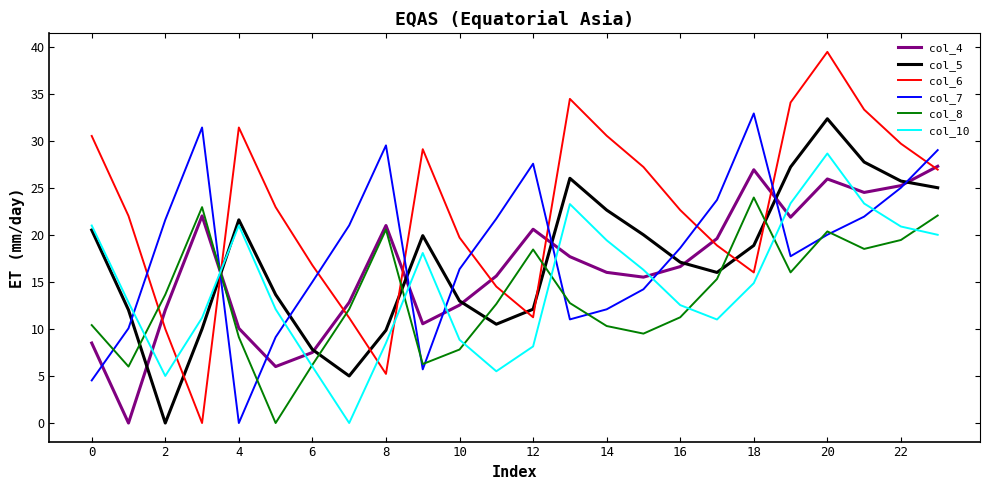

Which series has the largest range (max minus min)?

col_6